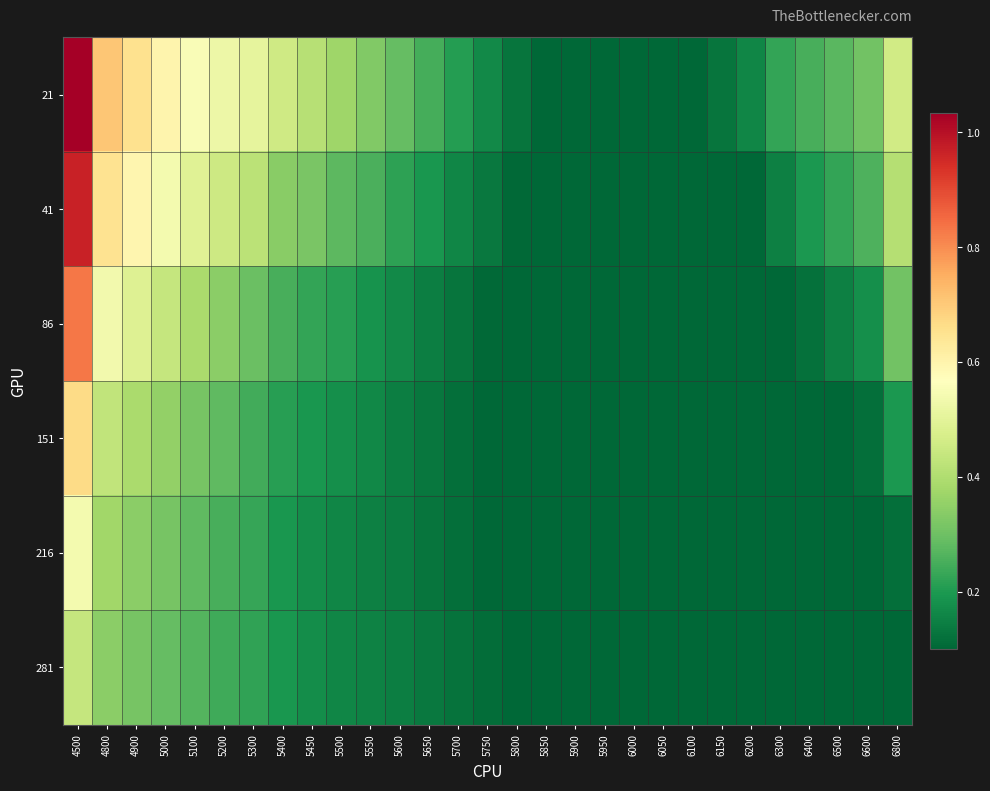

Which has a higher value, 5200 or 5800?

5200